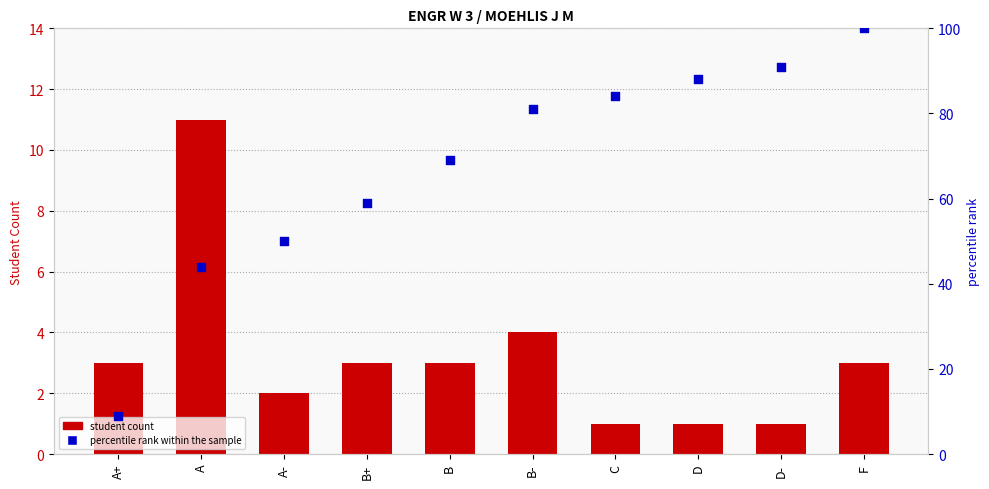

Which series has the largest Y range (max minus min)?

percentile rank within the sample